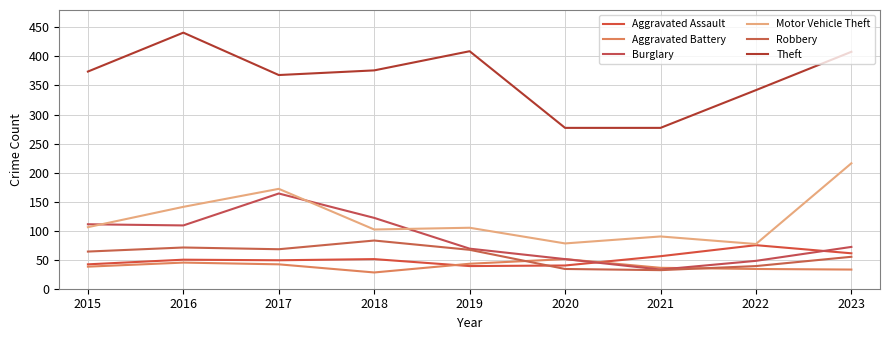

At which category does the chart reach its minimum across all series?

2018